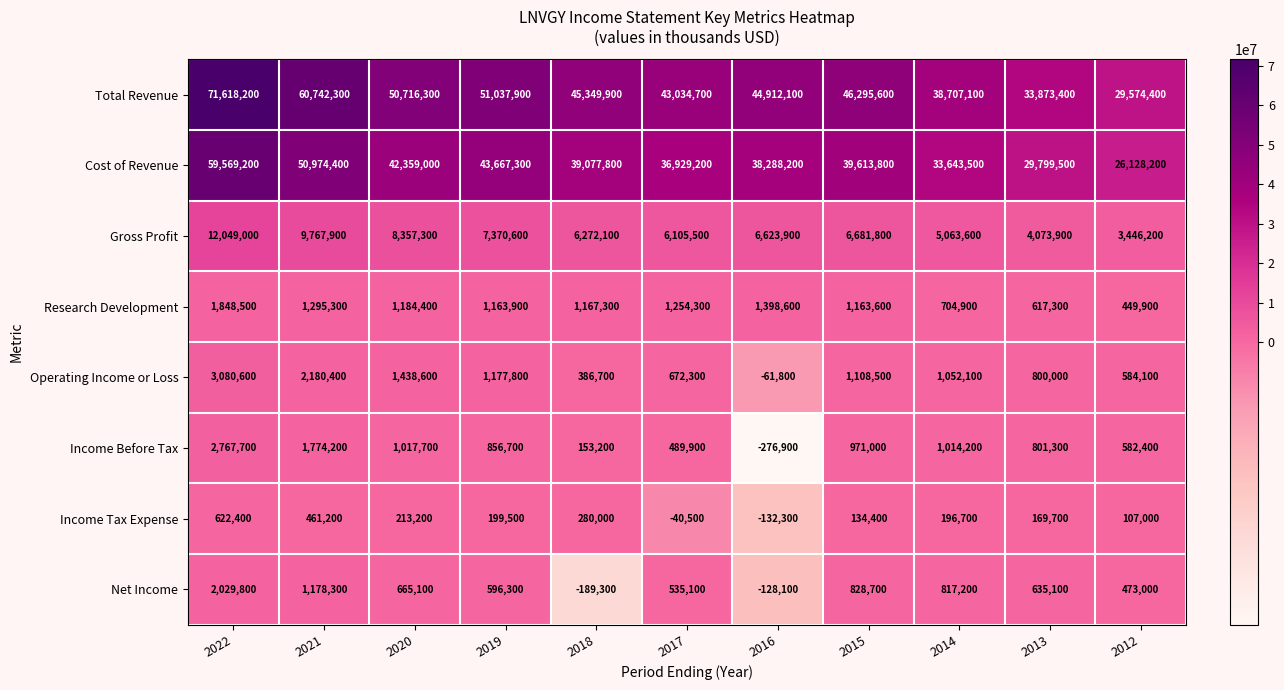

What is the sum of all Research Development values?

12248000